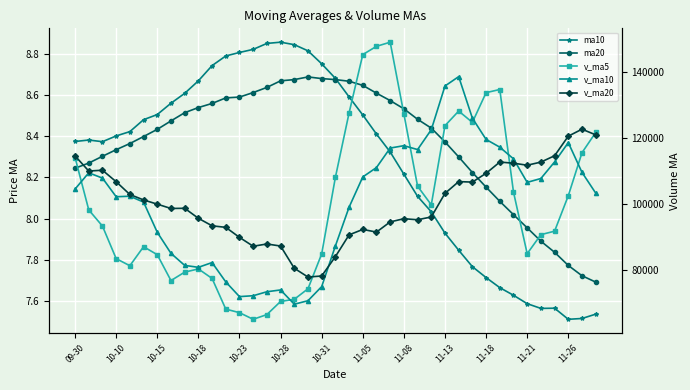

Which series changed the most between 10-18 and 19?

v_ma5